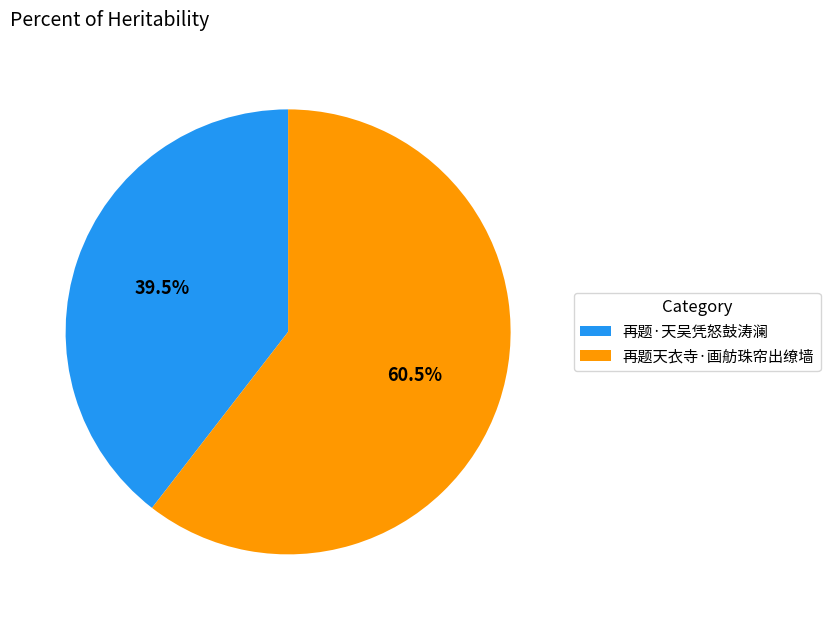

Rank the categories by value from lowest to highest.

再题·天吴凭怒鼓涛澜, 再题天衣寺·画舫珠帘出缭墙